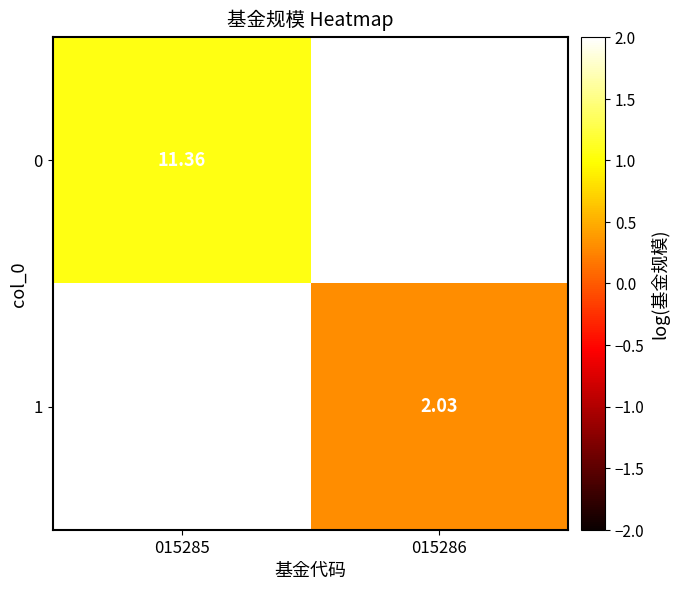

Rank the series at 015285 from lowest to highest value.

0, 1